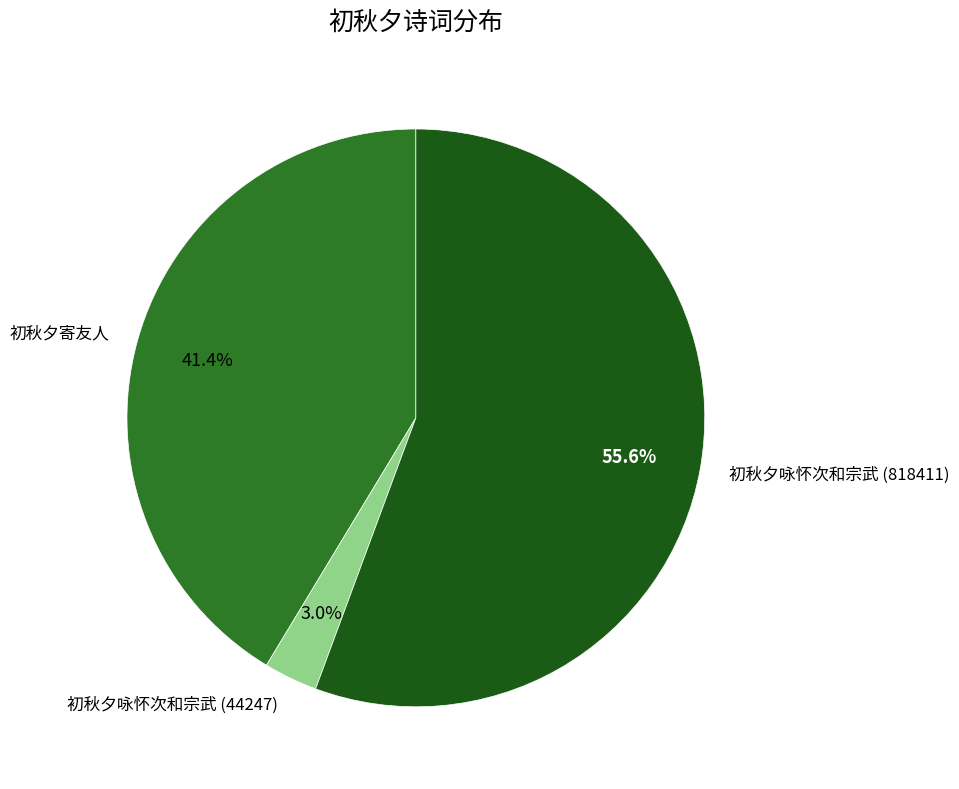

What is the smallest slice in the pie chart?

初秋夕咏怀次和宗武 (44247)